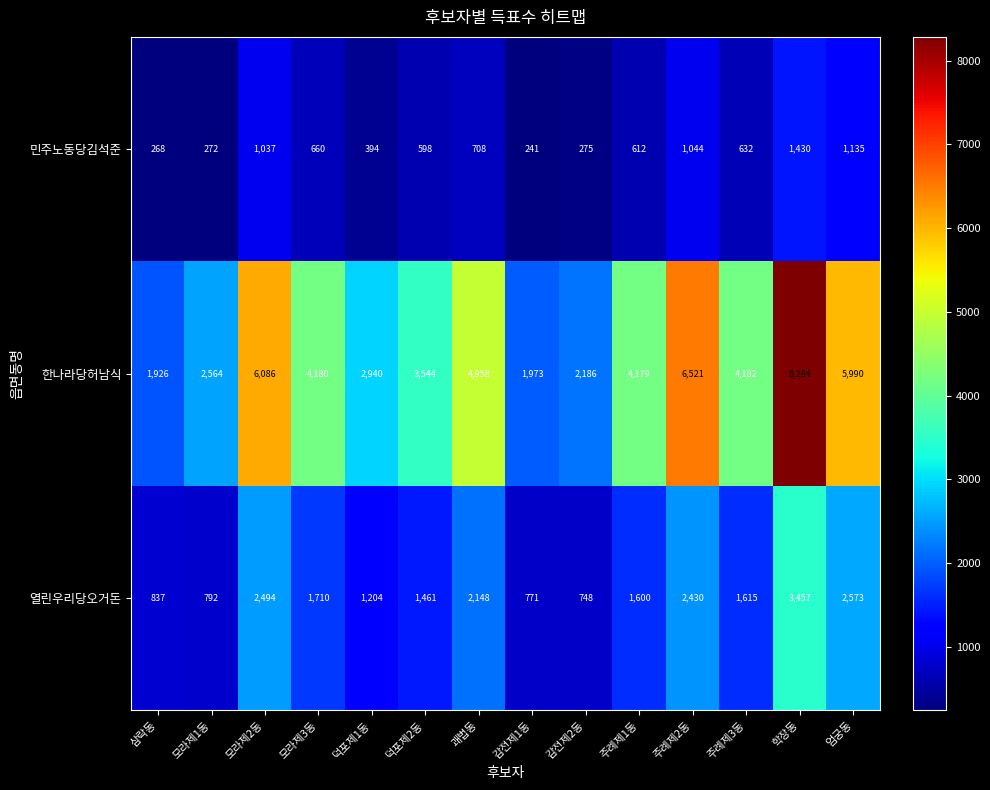

What is the difference between the 한나라당허남식 values at 삼락동 and 모라제1동?

638